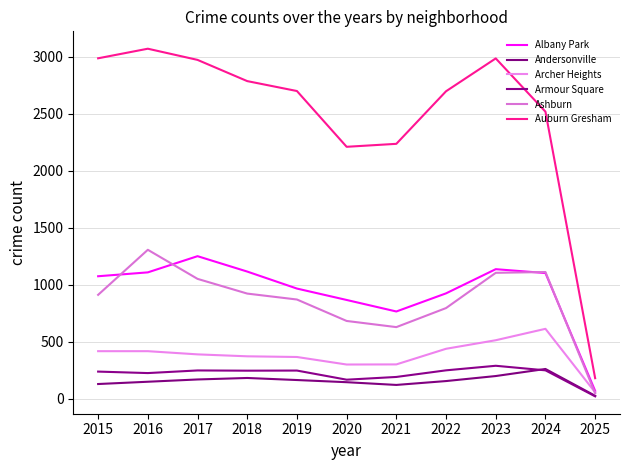

What is the sum of all Andersonville values?

1722